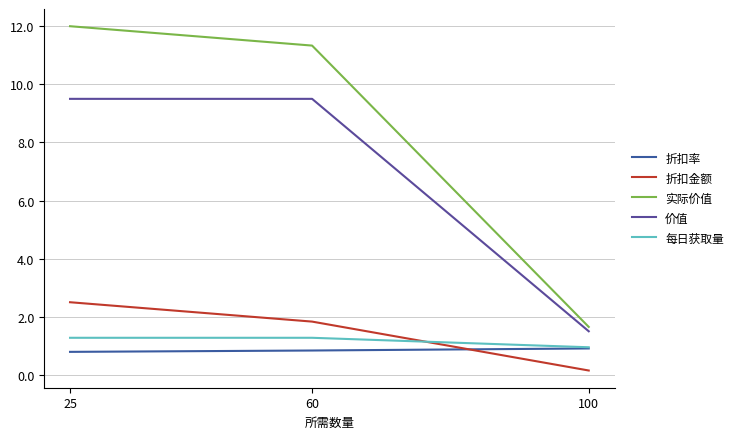

Rank the series at 25 from highest to lowest value.

实际价值, 价值, 折扣金额, 每日获取量, 折扣率